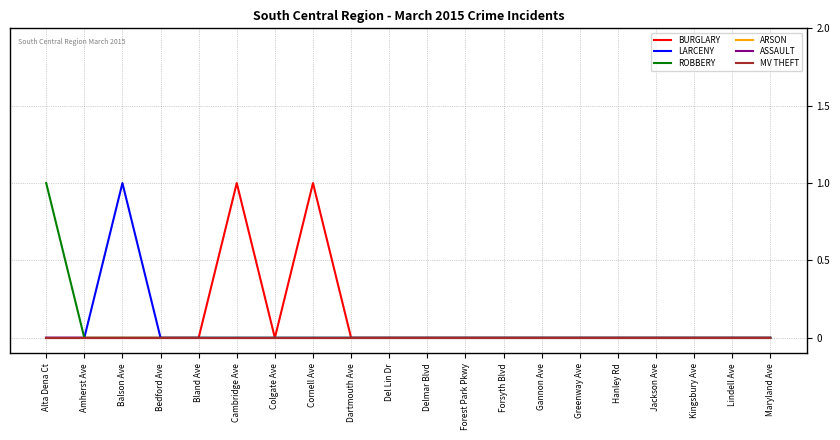

How many lines are shown in the chart?

6